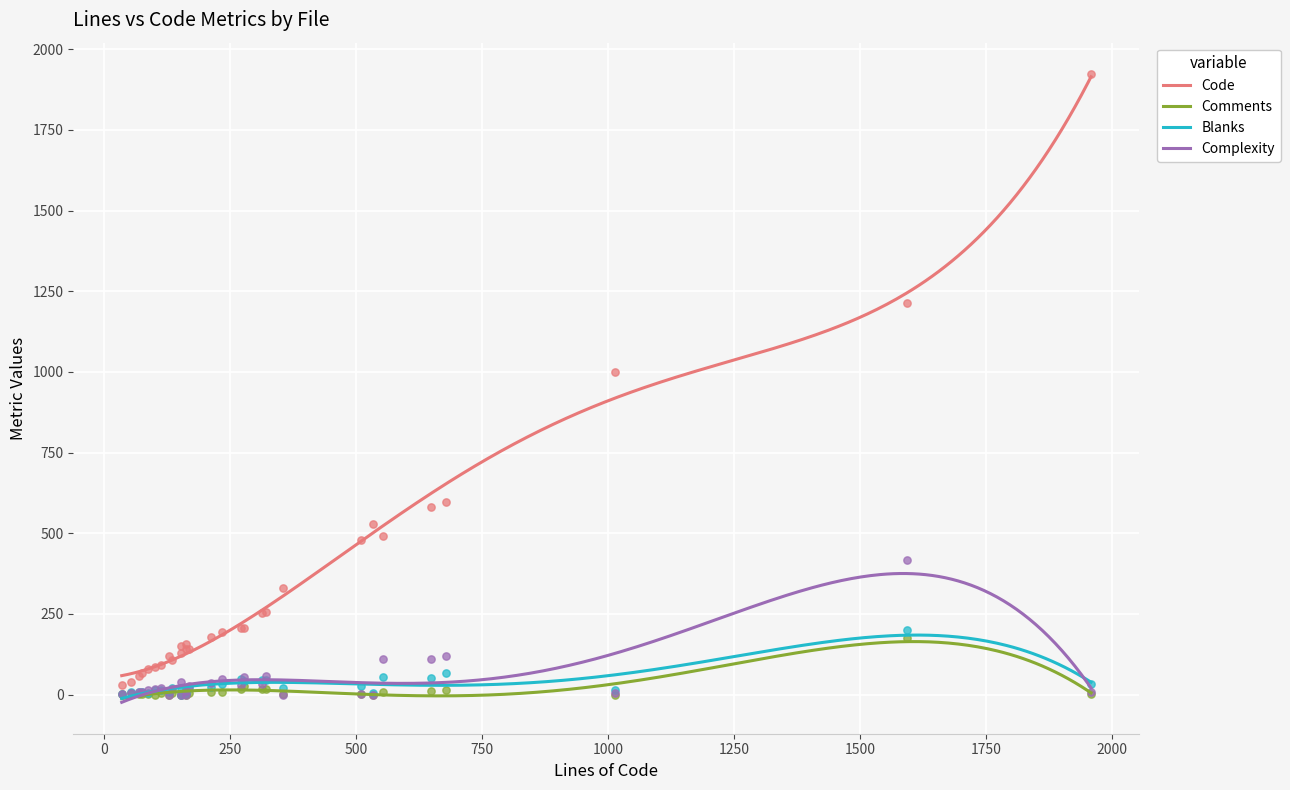

What is the total value across all series at 272?

302